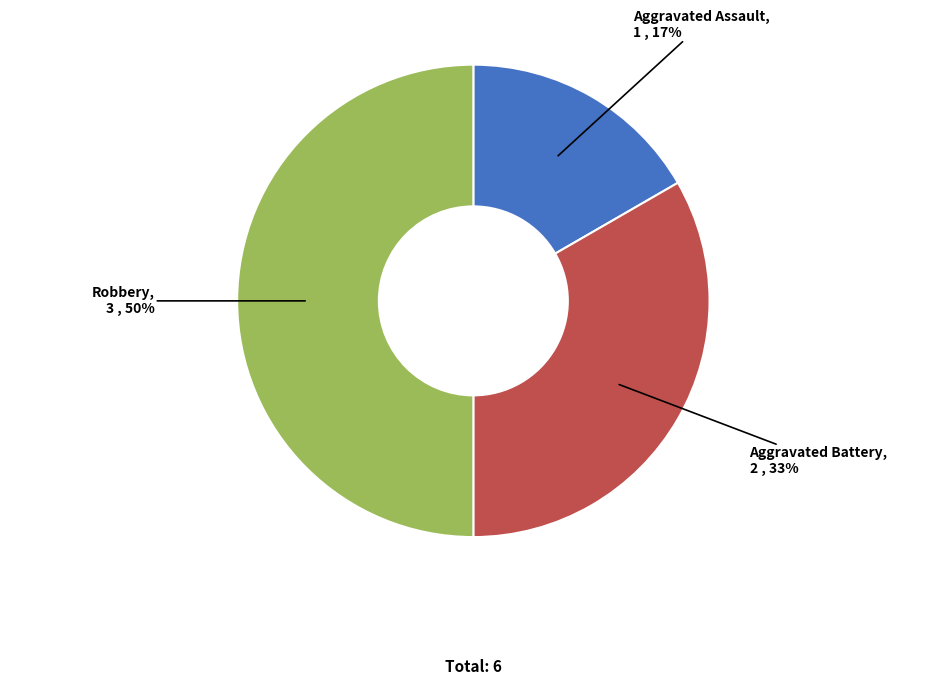

To the nearest percent, what is the combined percentage of Aggravated Battery and Robbery?

83%